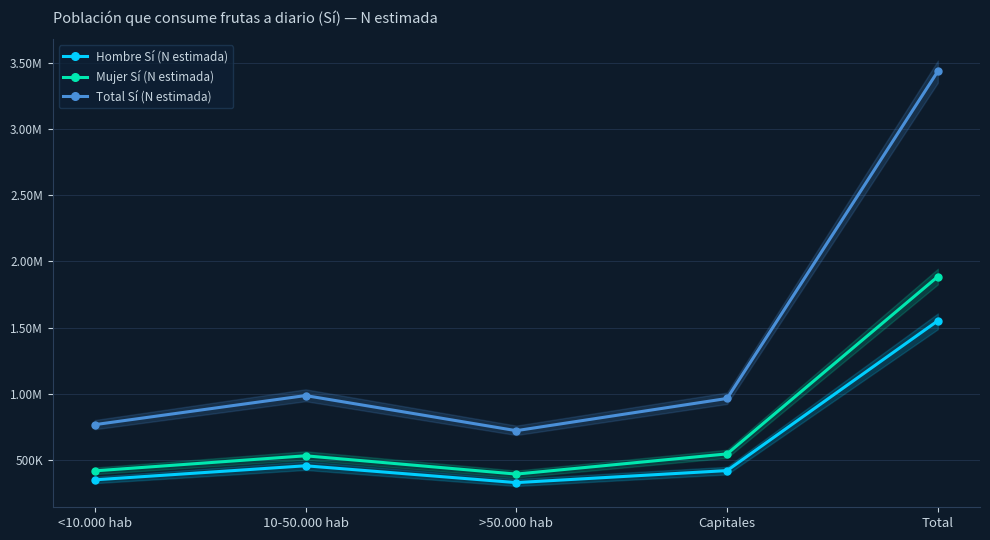

What is the value of the Hombre Sí (N estimada) point at the 1st from the left?

349113